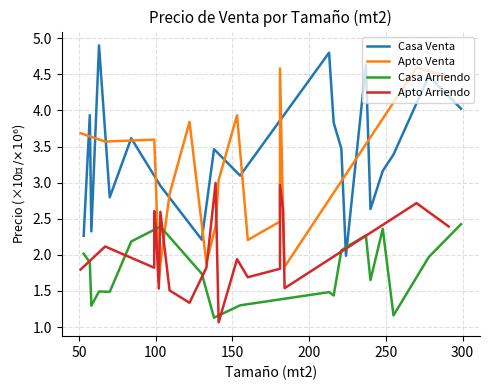

How many distinct data groups are displayed?

4